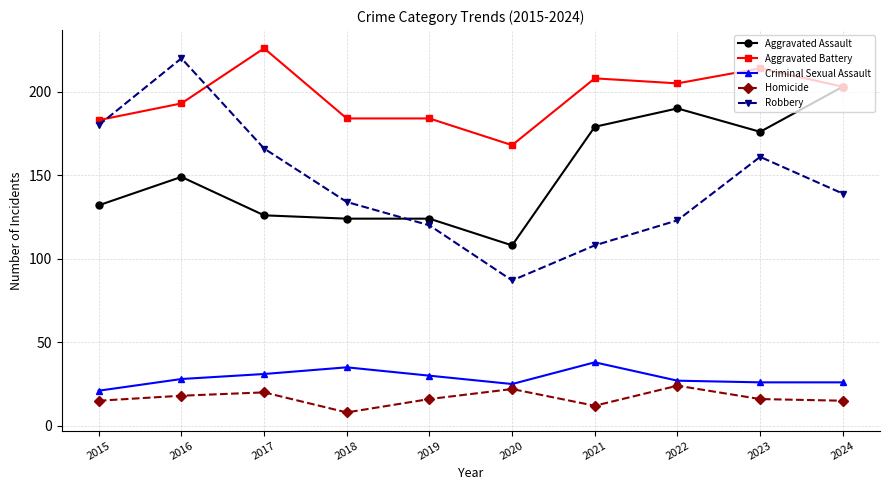

What is the value of the Robbery point at the 3rd from the left?

166